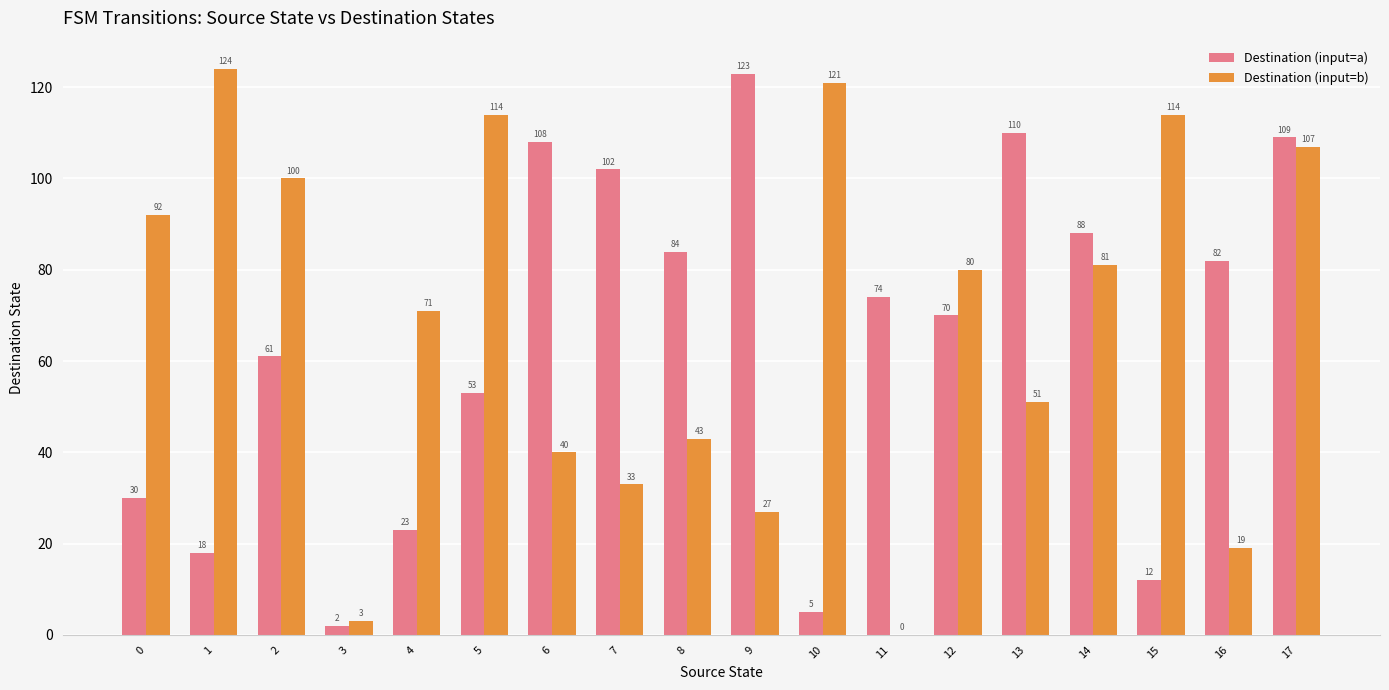

At which category does the chart reach its peak across all series?

1